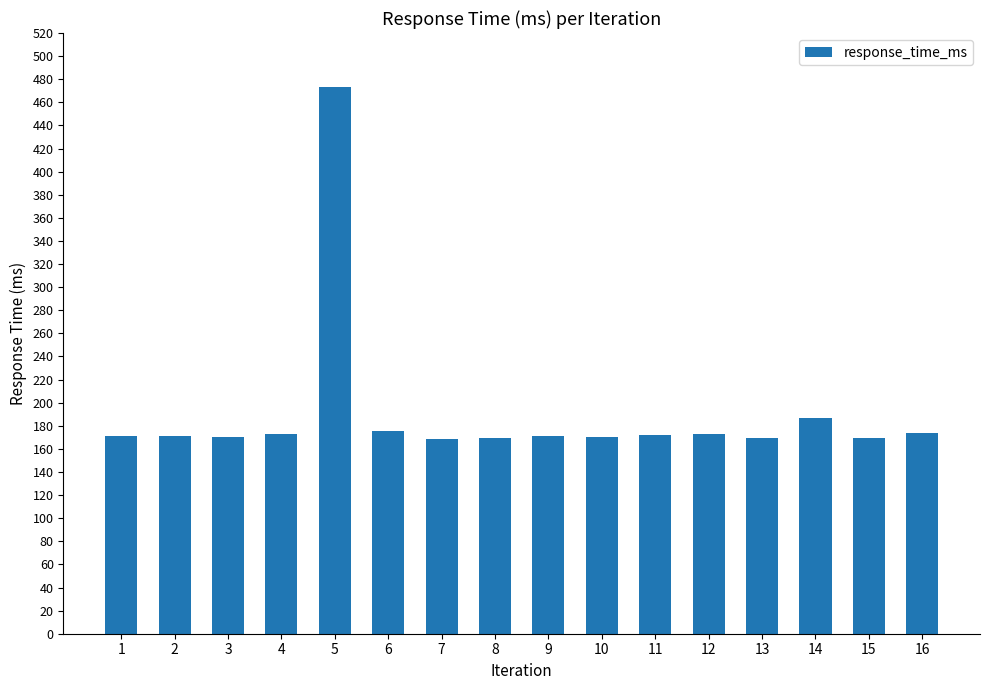

What is the change in value from 13 to 14?

+17.4